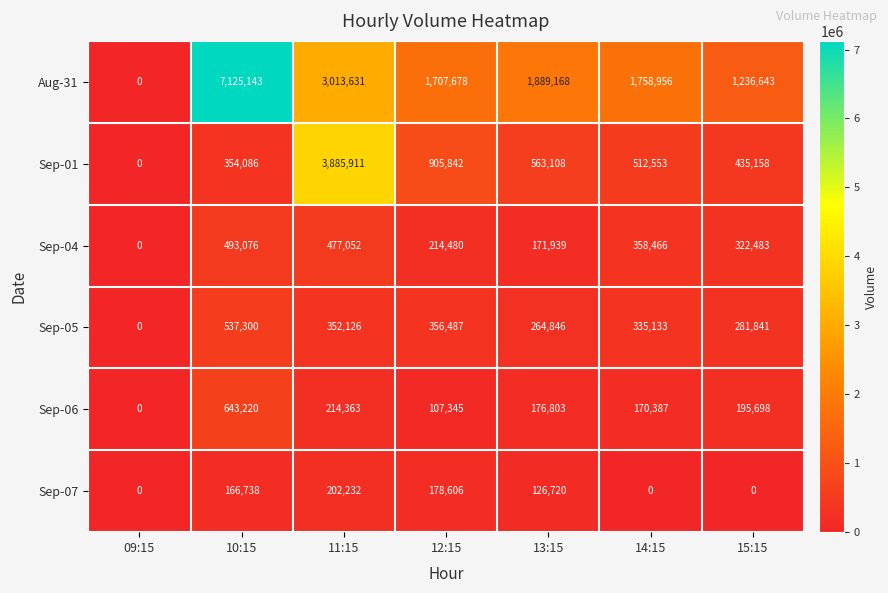

At which category is the sum across all series the highest?

10:15